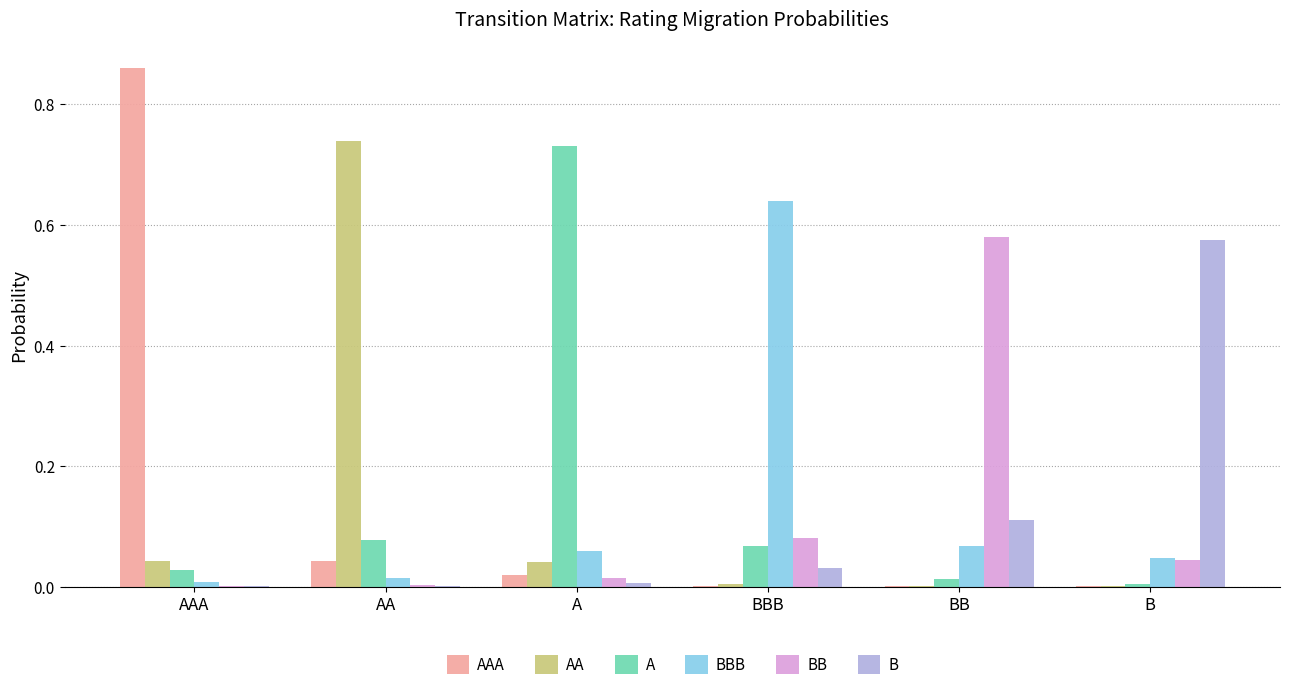

Count the number of data series in this chart.

6